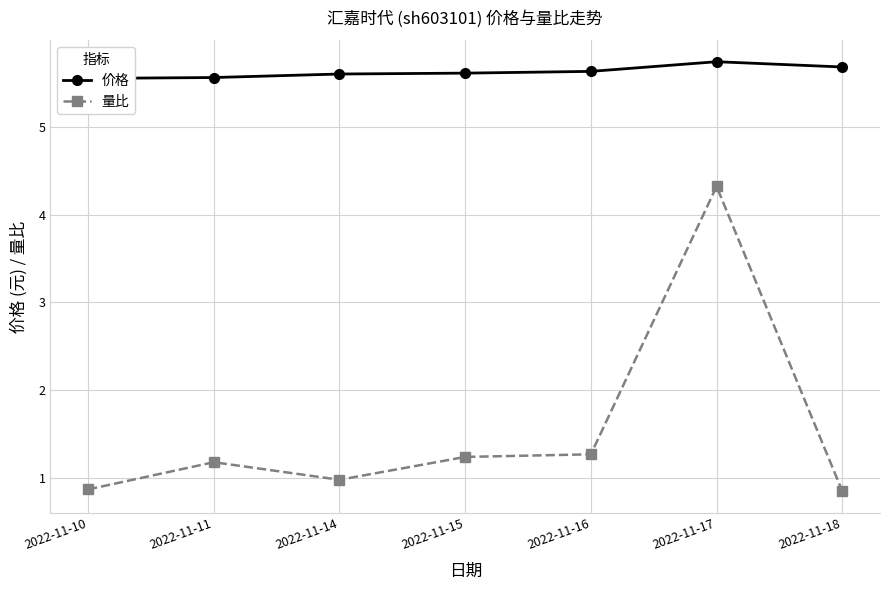

True or false: 价格 and 量比 intersect in this chart.

False